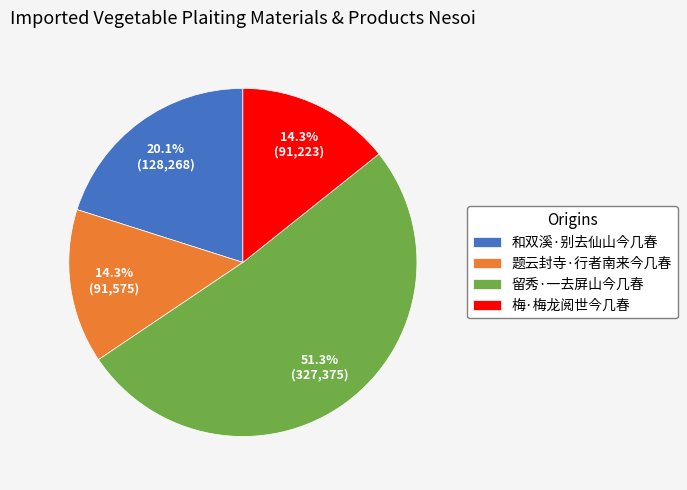

What percentage is NOT represented by 留秀·一去屏山今几春?

48.7%